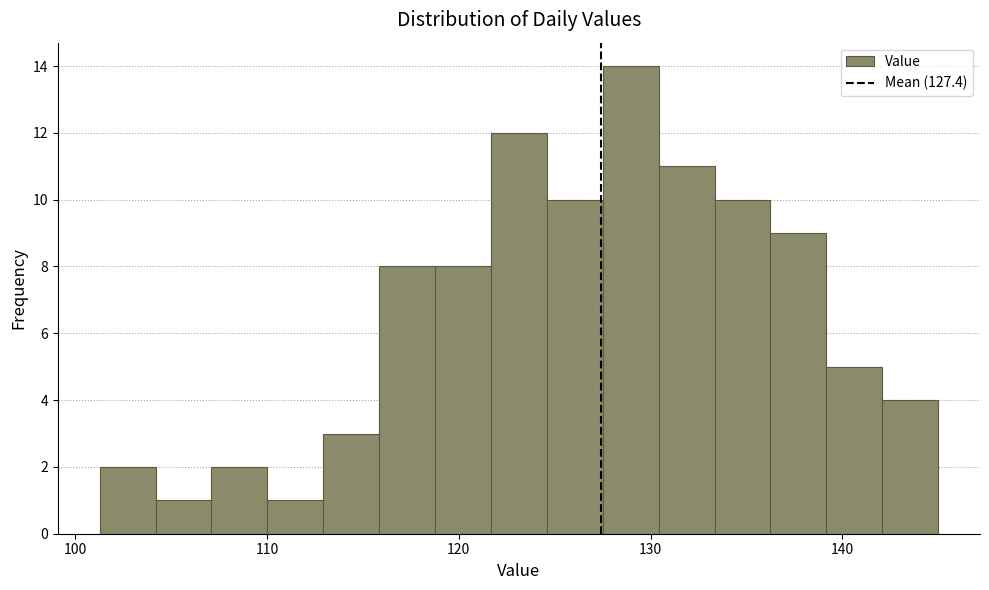

Read against the x-axis, roughly where is the centre of the tallest bar?

129